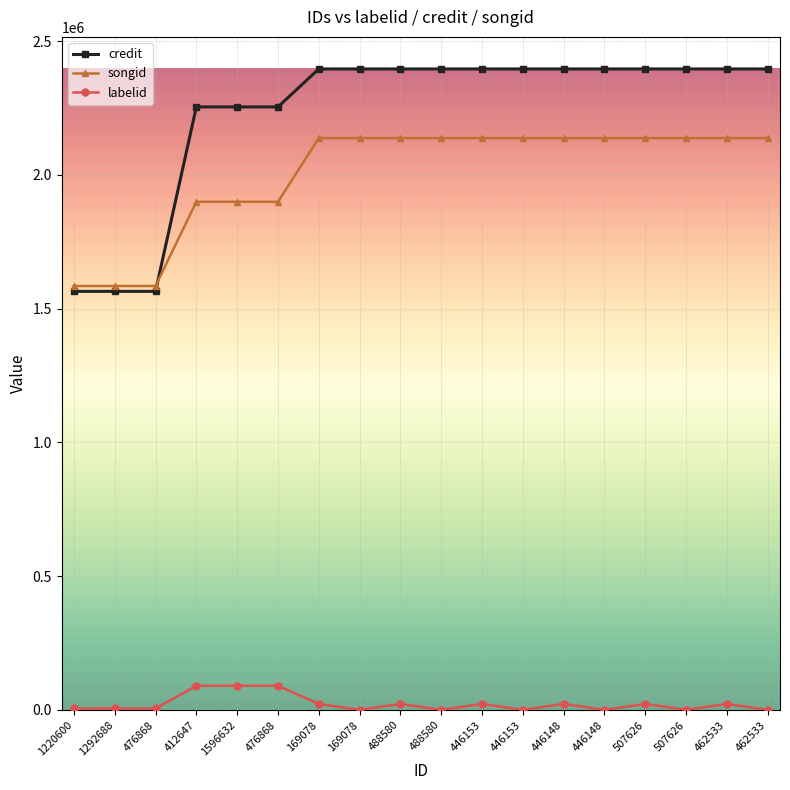

What are all the series names shown in the legend?

credit, songid, labelid